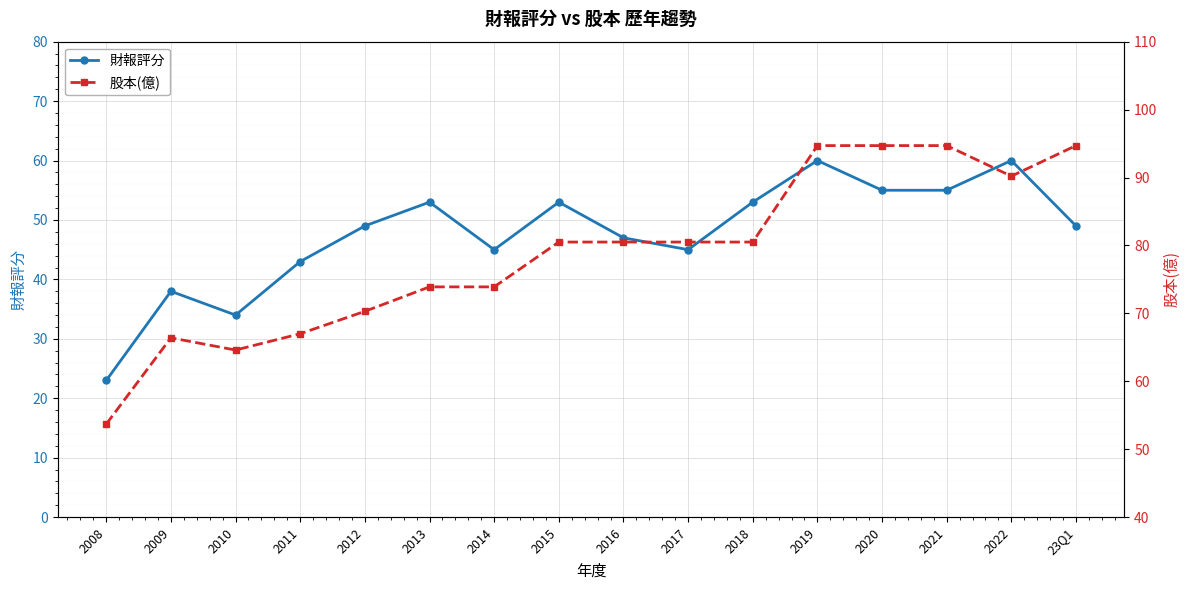

Reading left to right, what are all the values shown in this chart?

財報評分: 2008=23.0	2009=38.0	2010=34.0	2011=43.0	2012=49.0	2013=53.0	2014=45.0	2015=53.0	2016=47.0	2017=45.0	2018=53.0	2019=60.0	2020=55.0	2021=55.0	2022=60.0	23Q1=49.0
股本(億): 2008=53.7	2009=66.4	2010=64.6	2011=67.0	2012=70.3	2013=73.9	2014=73.9	2015=80.5	2016=80.5	2017=80.5	2018=80.5	2019=94.7	2020=94.7	2021=94.7	2022=90.2	23Q1=94.7